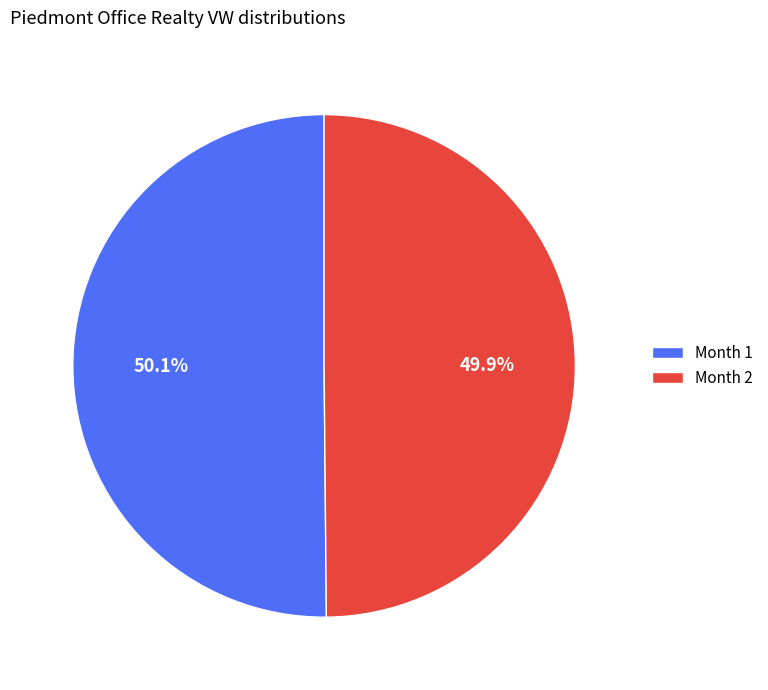

Is there any slice that represents more than half of the pie?

Yes